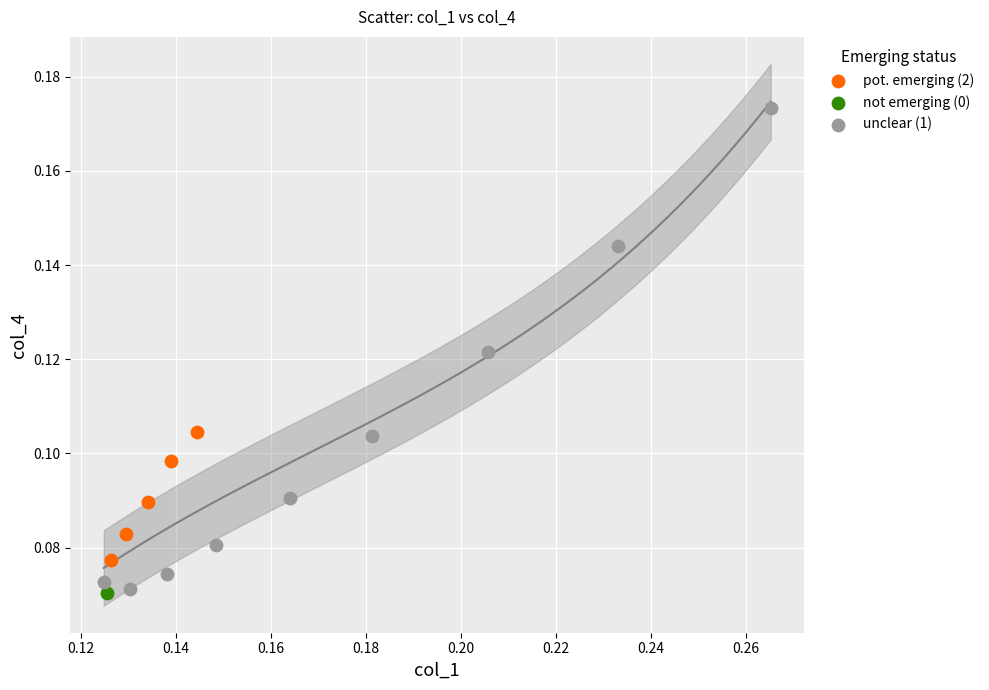

What are all the series names shown in the legend?

pot. emerging (2), not emerging (0), unclear (1)